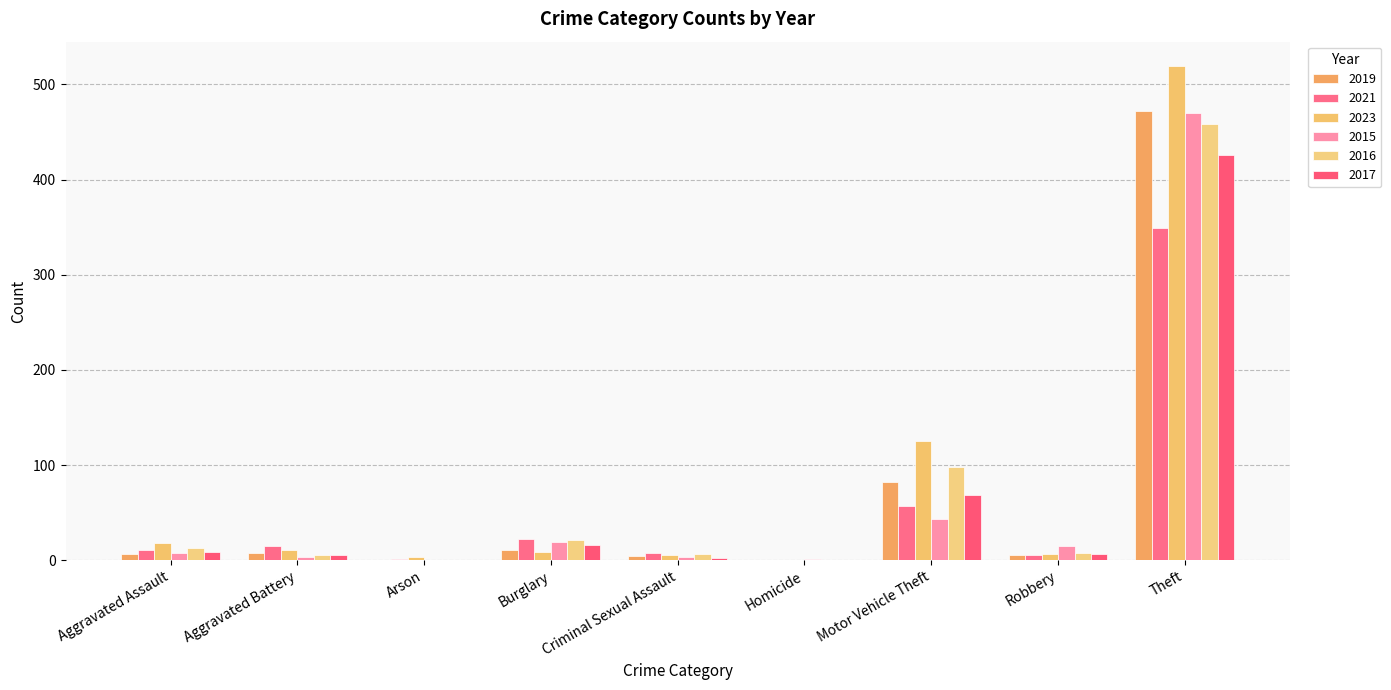

What is the value of the 2021 bar at the 4th from the left?

22